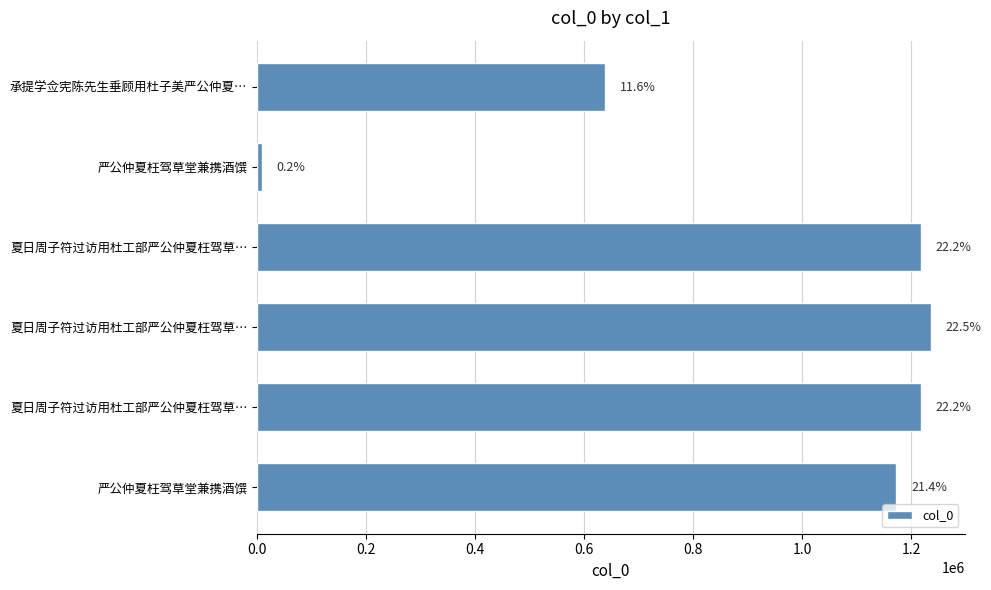

What is the average value?

915433